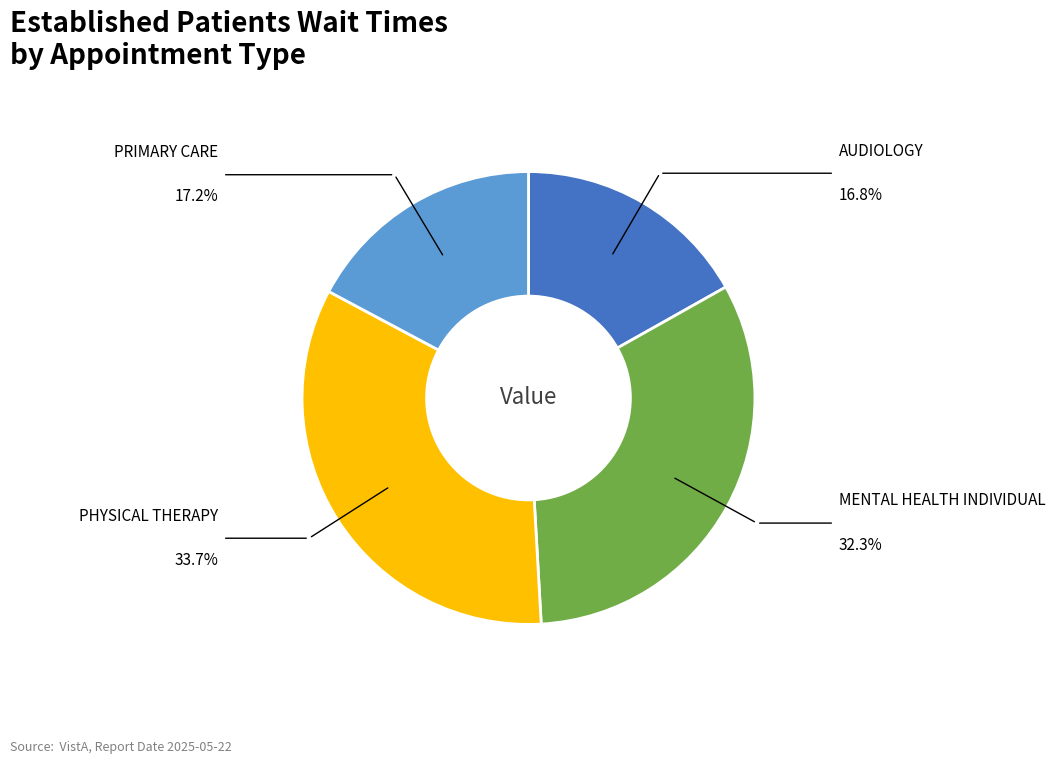

Is there any slice that represents more than half of the pie?

No